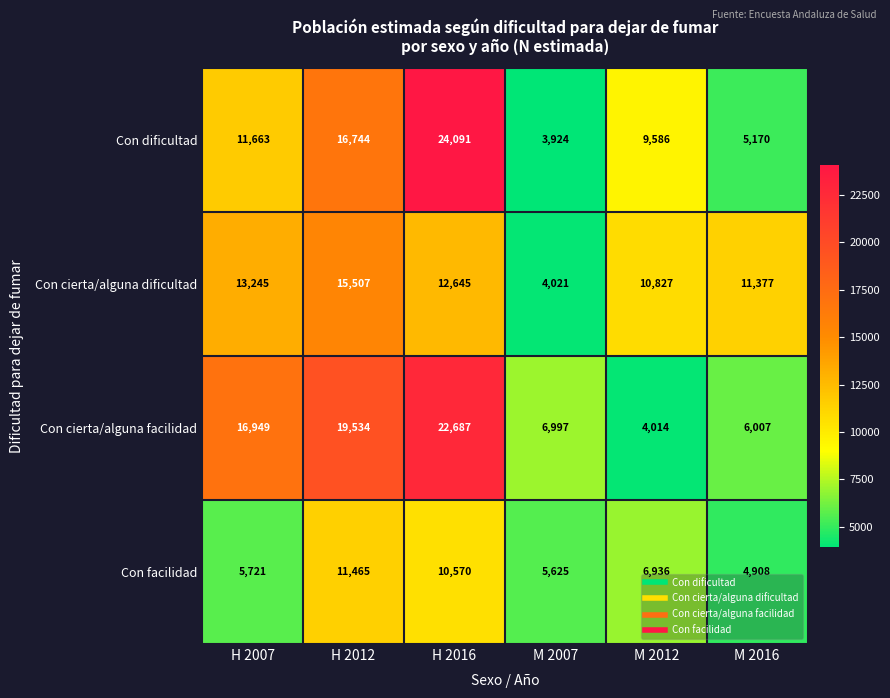

How many data points does each series have?

6